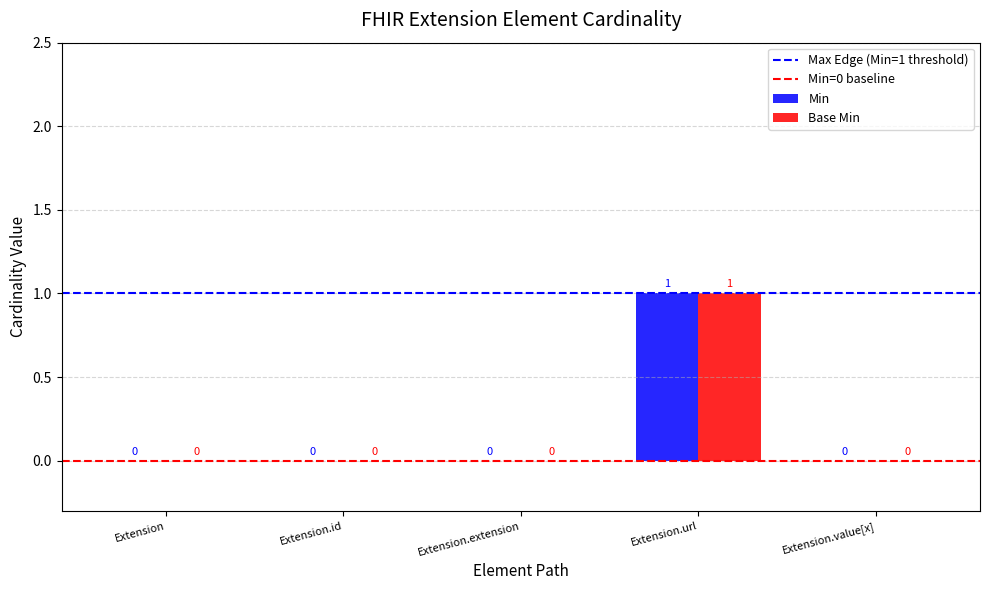

Reading left to right, transcribe all the data shown in this chart.

Min: 0	0	0	1	0
Base Min: 0	0	0	1	0